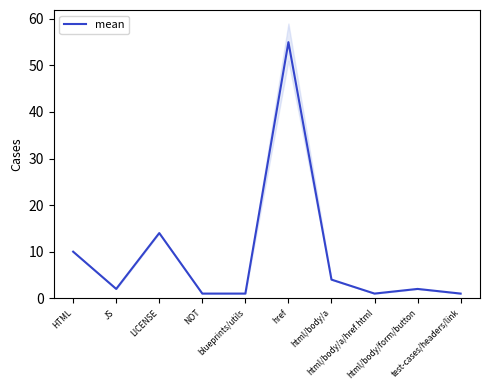

What is the difference between the maximum and minimum values?

54